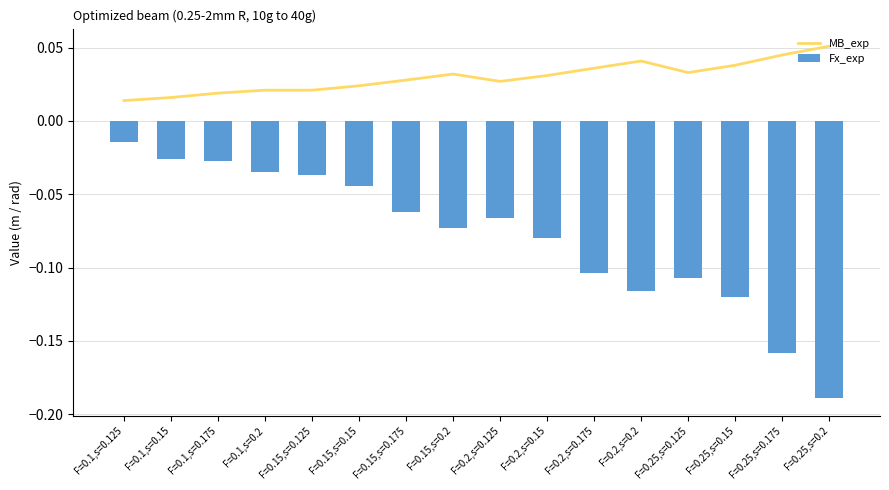

At which label does MB_exp reach its peak?

F=0.25,s=0.2